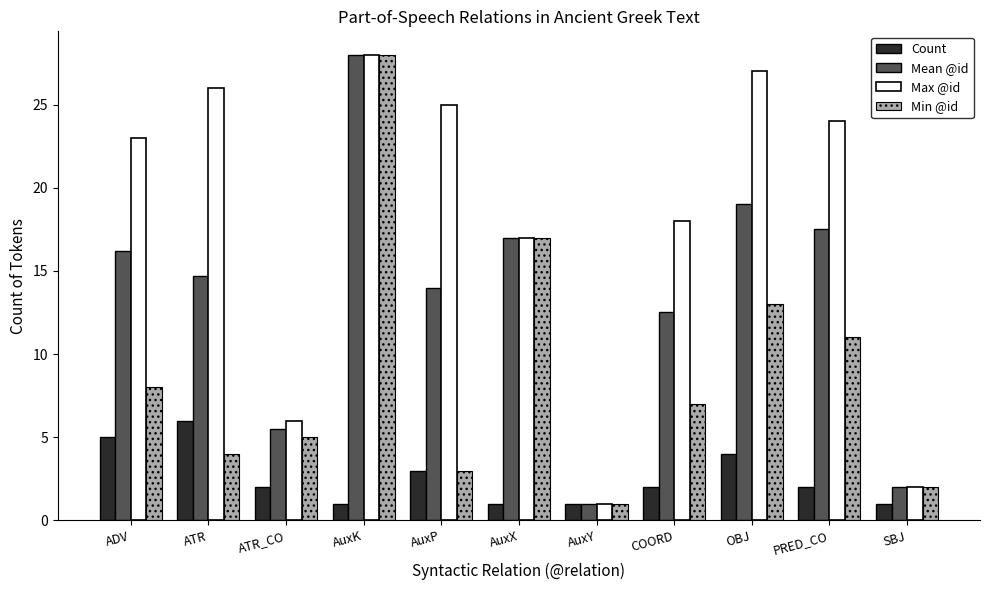

What is the approximate value of Count at AuxX?

1.0